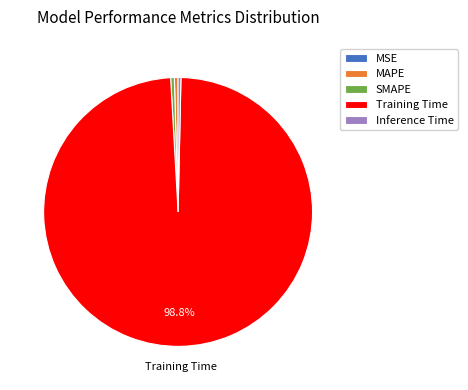

Which category has the biggest portion of the pie?

Training Time